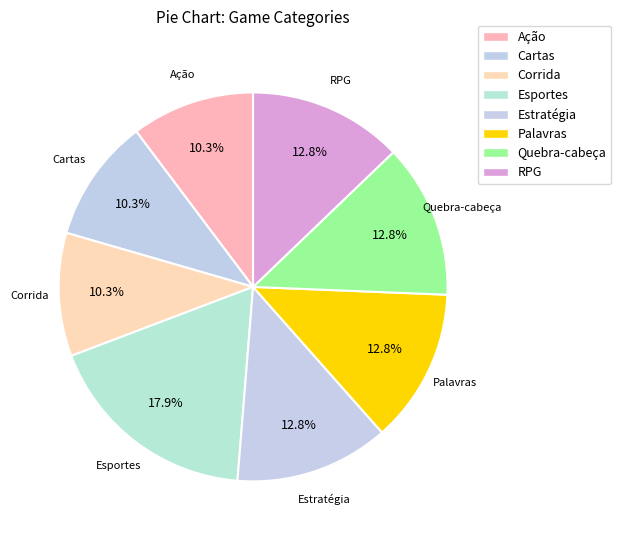

To the nearest percent, what percentage of the pie is Estratégia?

13%